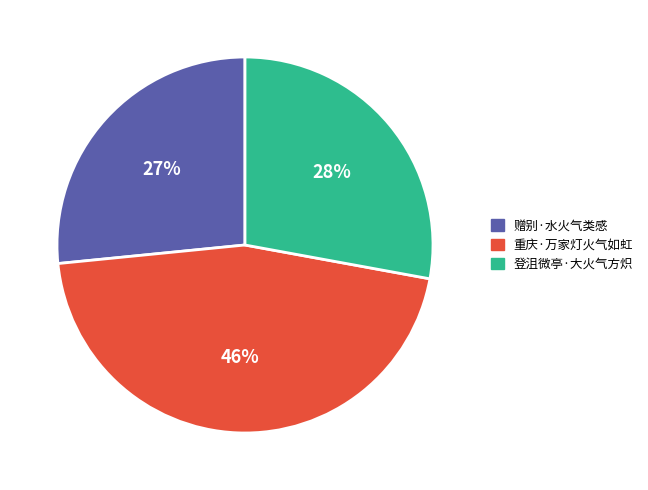

Do 登沮微亭·大火气方炽 and 赠别·水火气类感 together represent more than half of the pie?

Yes